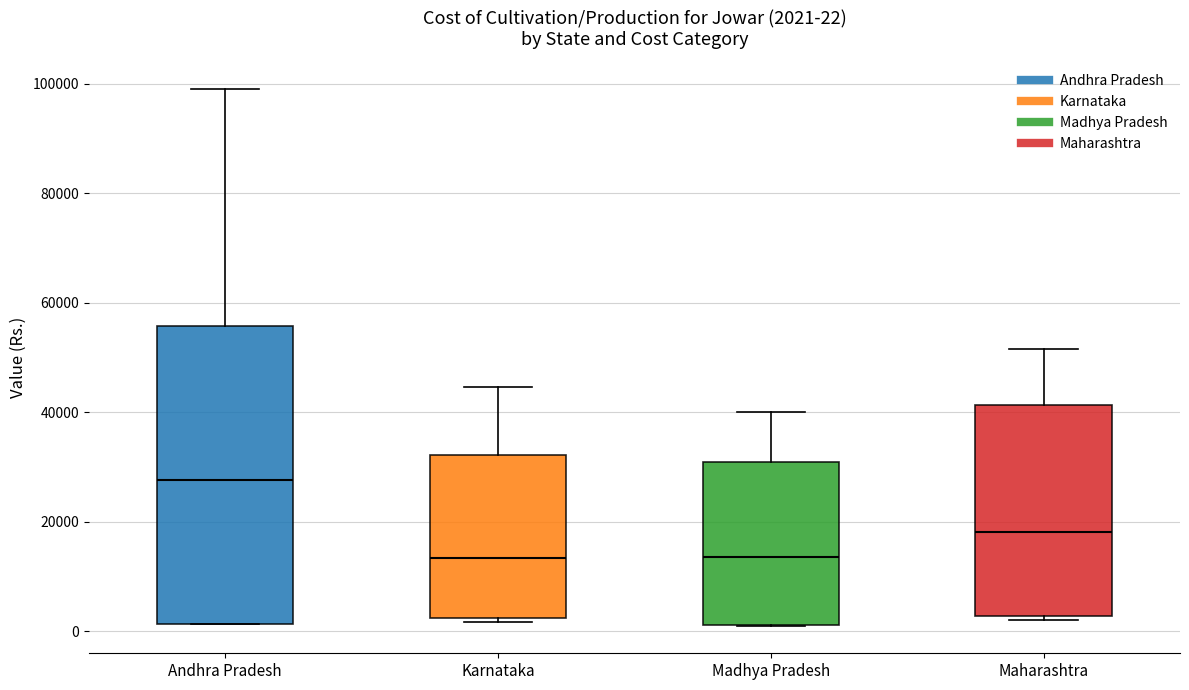

Comparing the boxes themselves (not the whiskers), which one is the tallest?

Andhra Pradesh